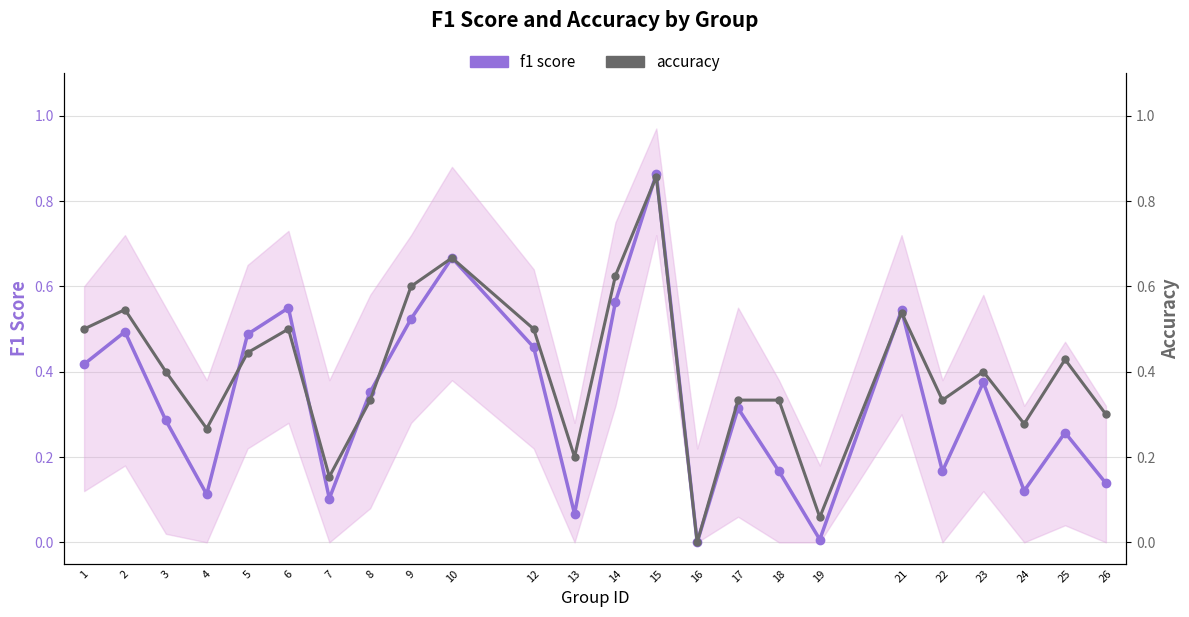

What are all the series names shown in the legend?

f1 score, accuracy